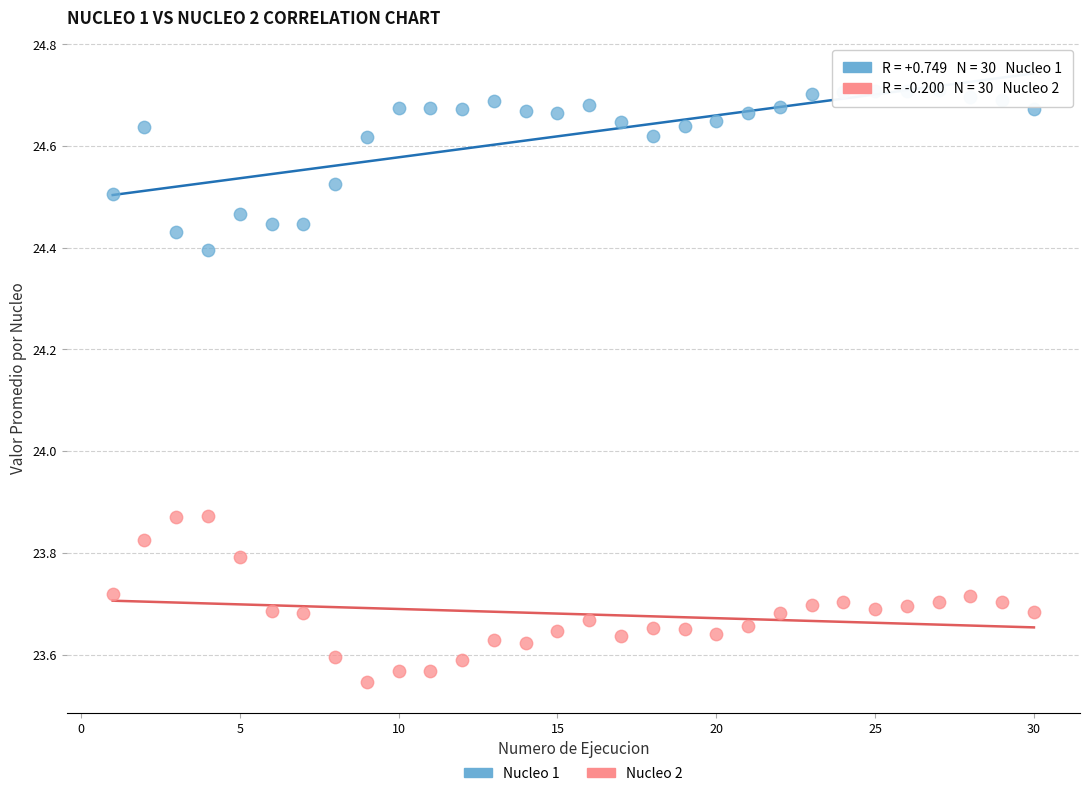

Across all data points, what is the range of X values (max minus min)?

29.0